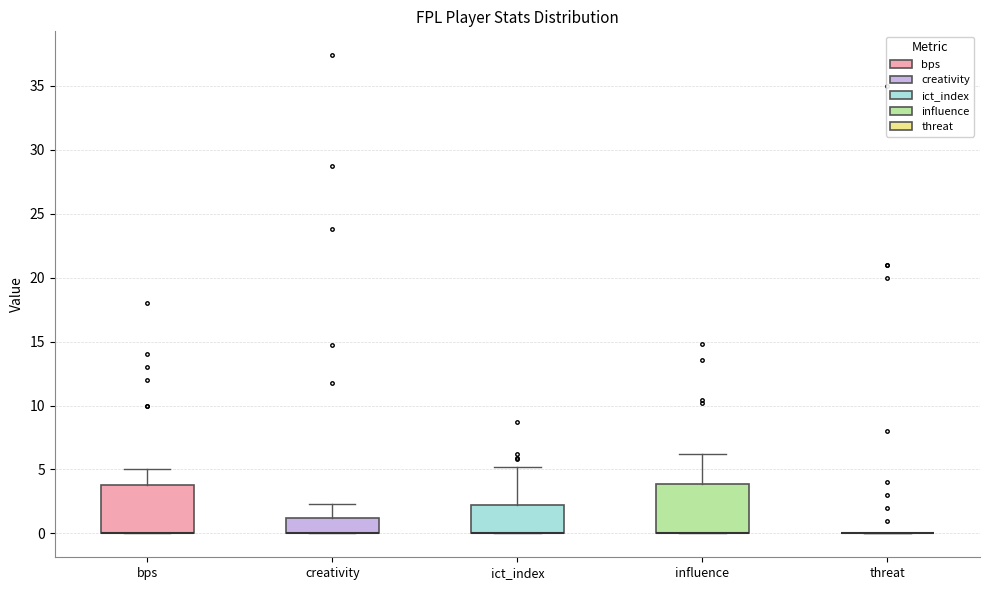

Where is the lower edge of the box for ict_index on the y-axis? The values are not printed on the chart, so give them approximately, as read against the axis.

0.0